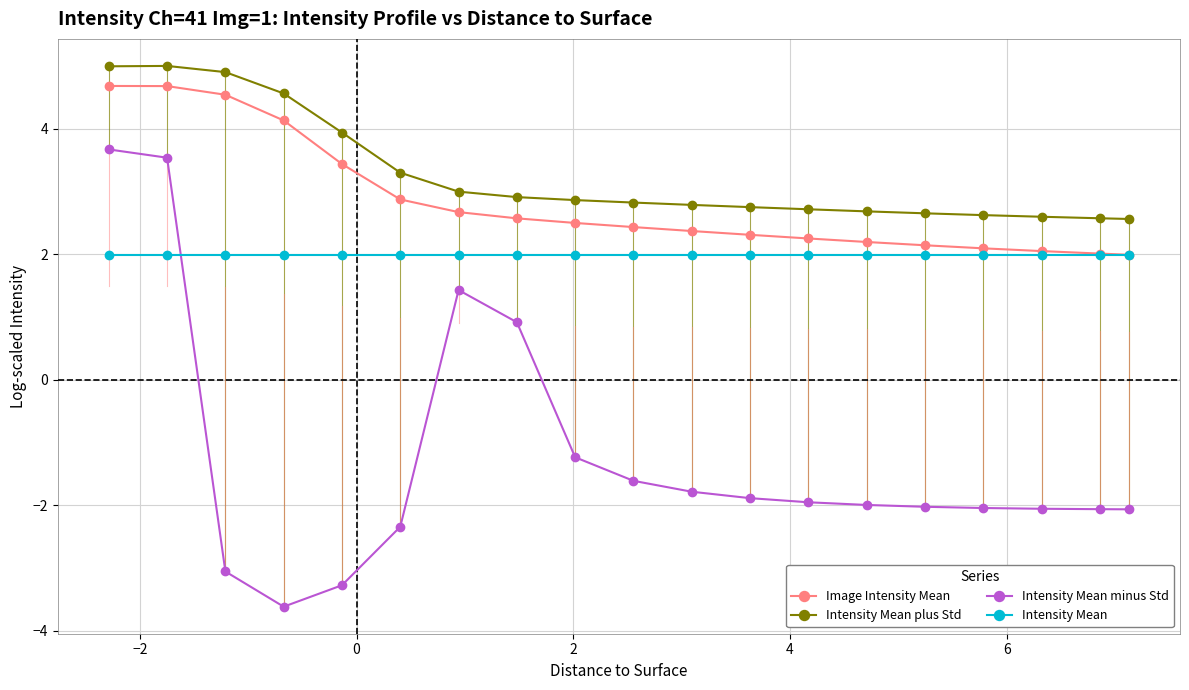

What is the difference between the second highest and second lowest values in the Intensity Mean minus Std series?

6.8